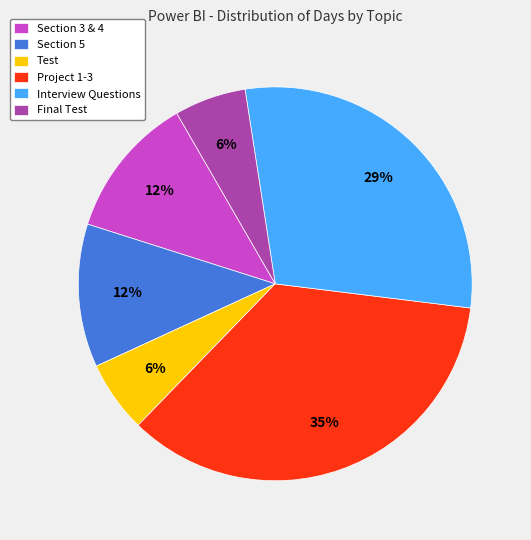

Count the number of slices in the pie.

6